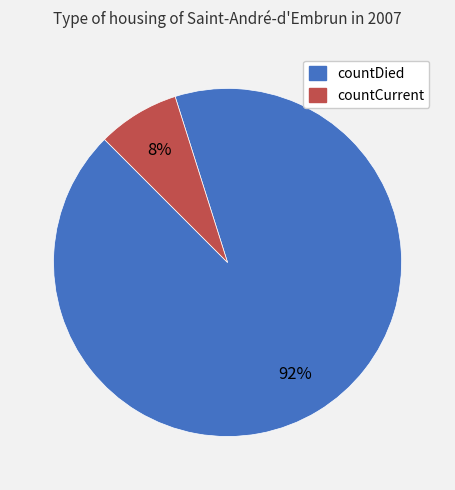

To the nearest percent, what portion does countCurrent represent?

8%